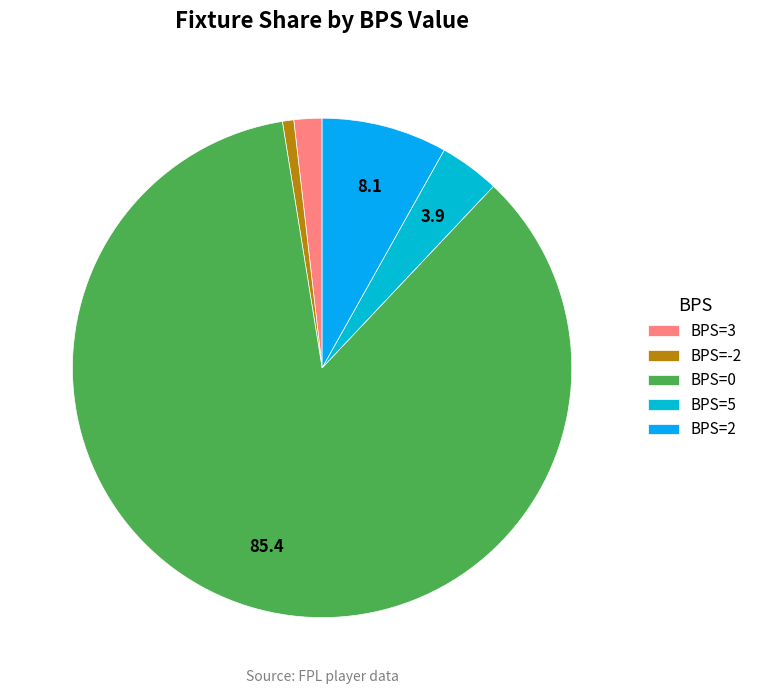

How many slices are in this pie chart?

5